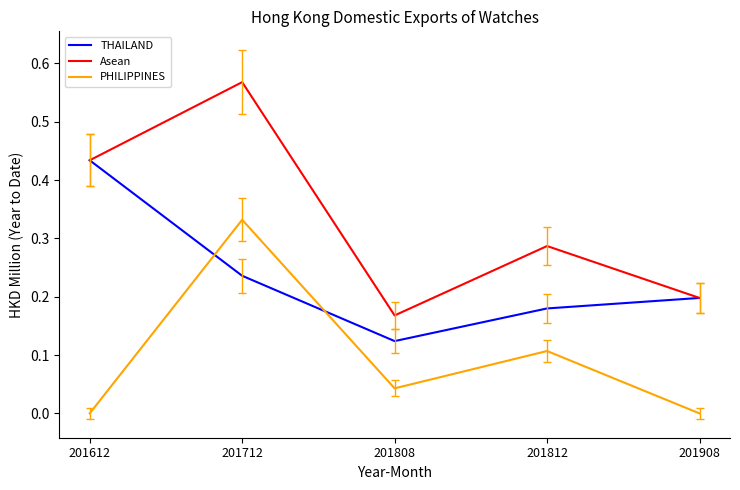

How many lines are shown in the chart?

3